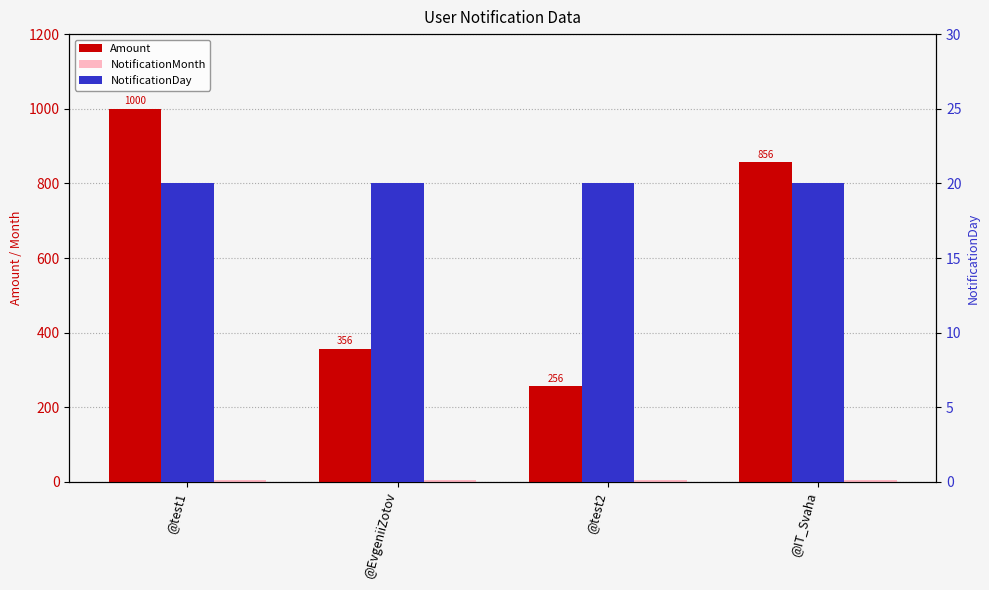

Is it true that NotificationDay equals 32 at @test2?

False